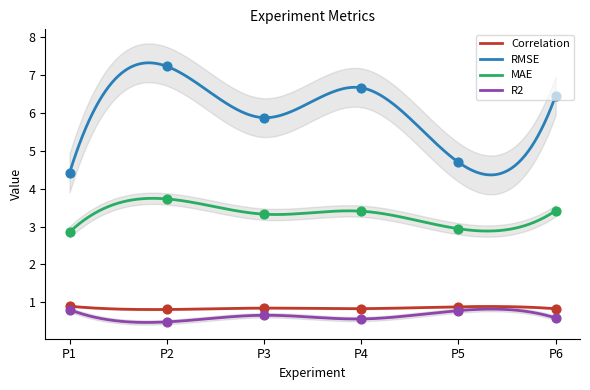

Which series has the largest total across all categories?

RMSE